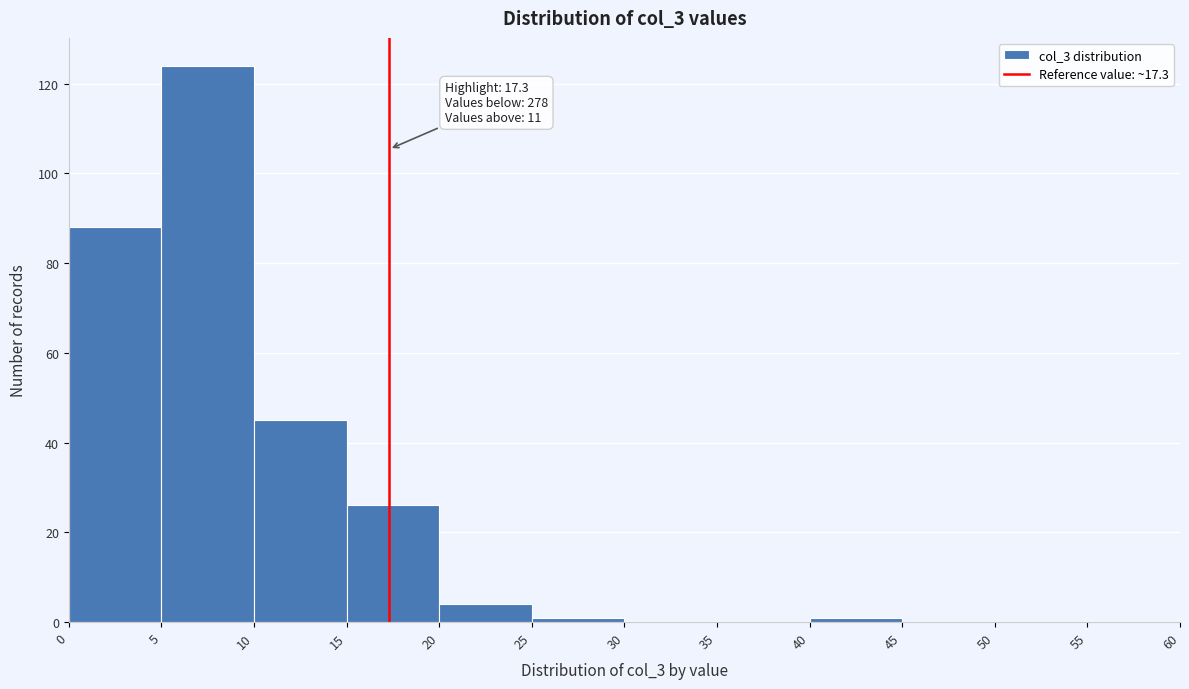

Over which range of the x-axis is the bar tallest?

5 to 10